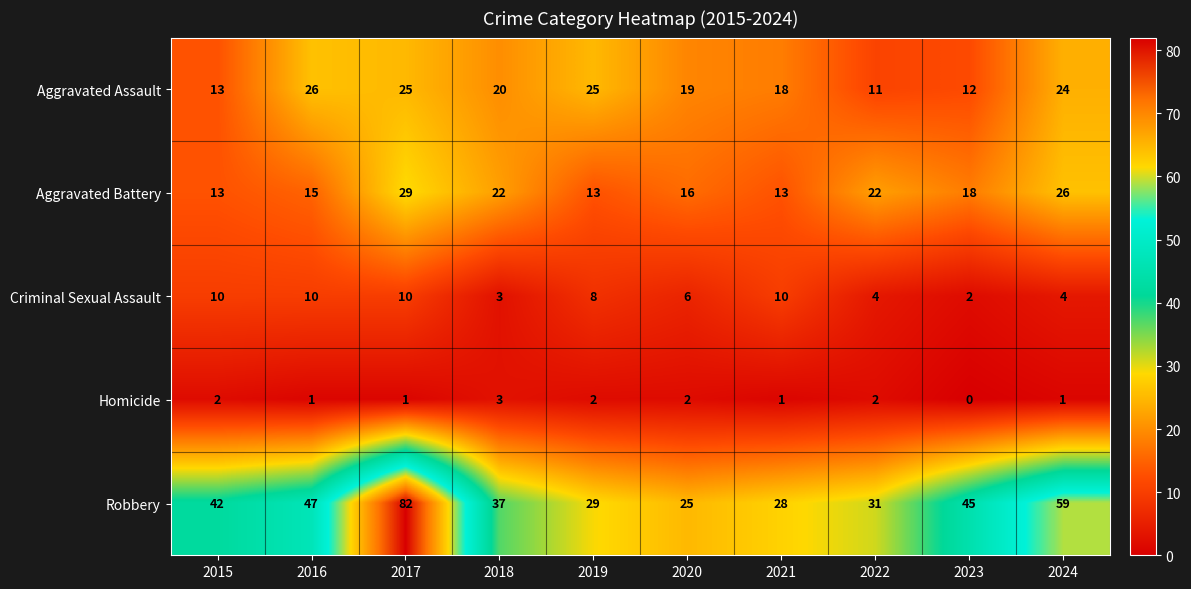

Between 2017 and 2024, which series saw the biggest shift?

Robbery